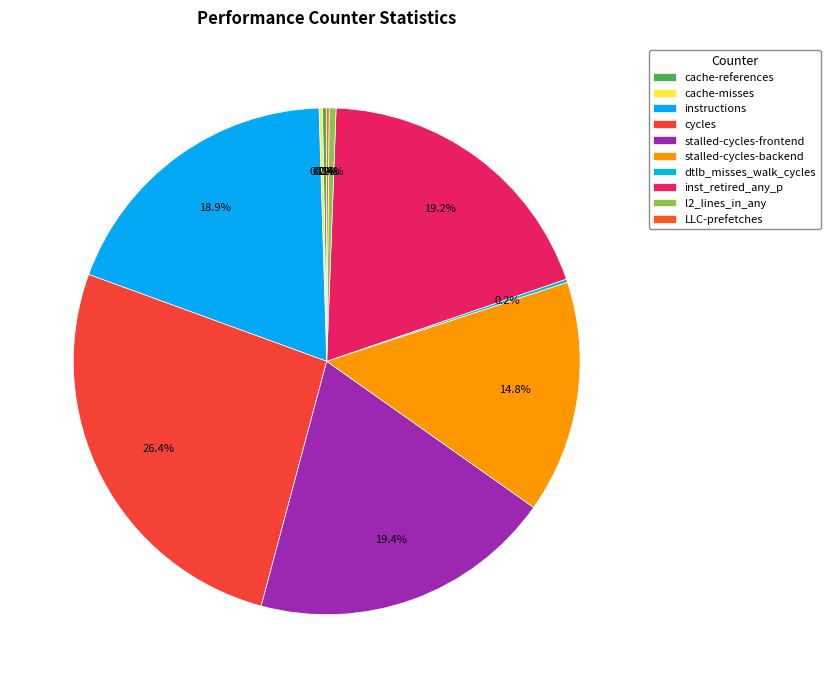

Does stalled-cycles-frontend account for over 50% of the chart?

No